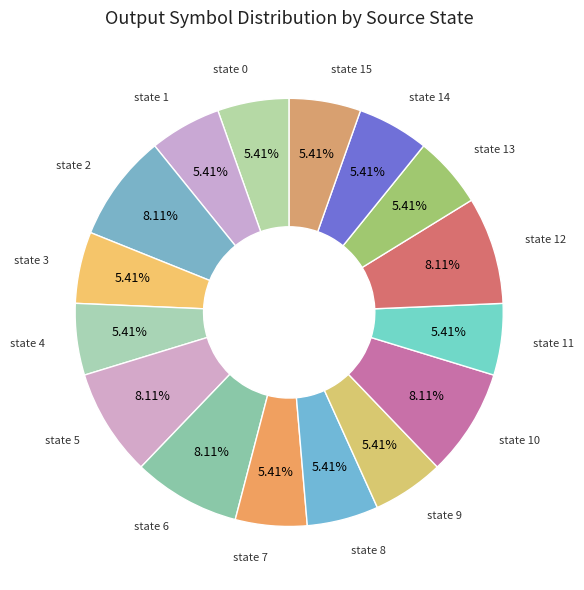

Count the number of slices in the pie.

16